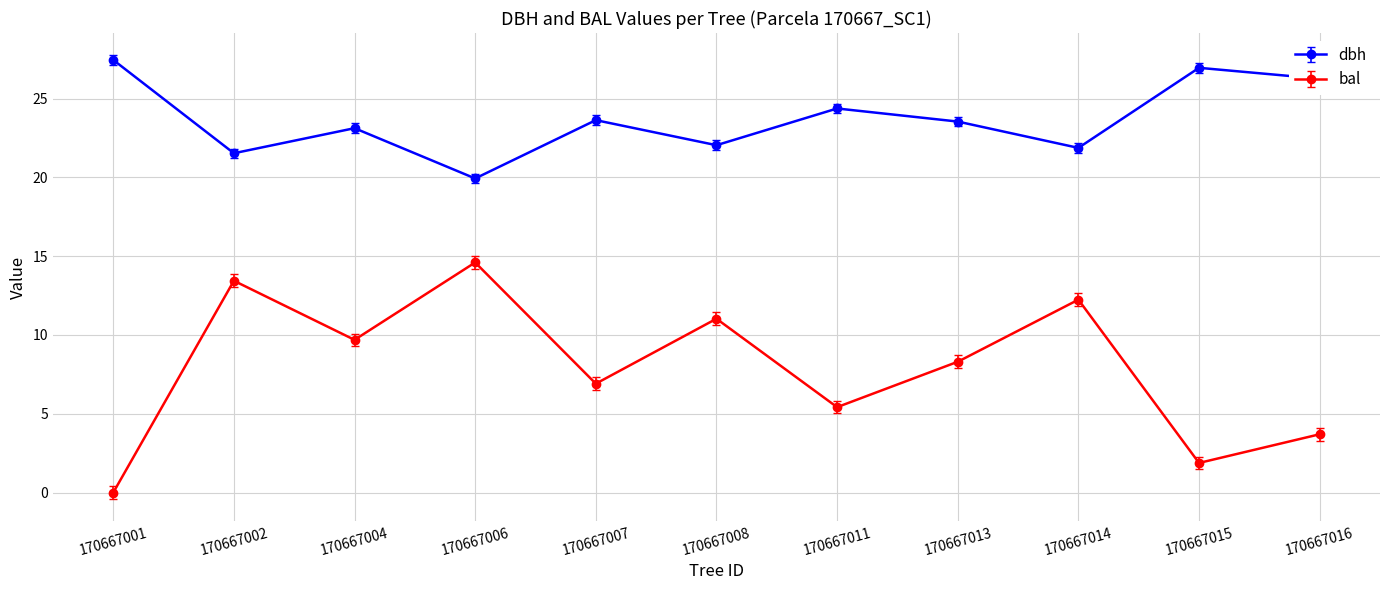

True or false: dbh and bal cross at least once.

False